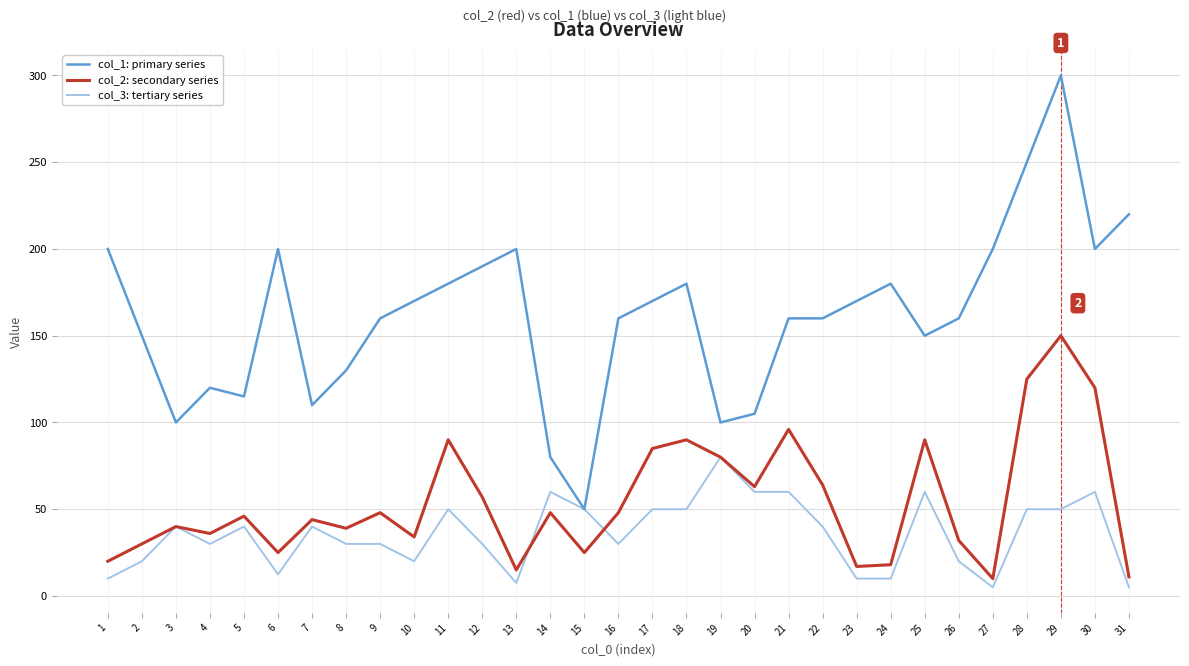

True or false: col_1: primary series and col_2: secondary series cross at least once.

False